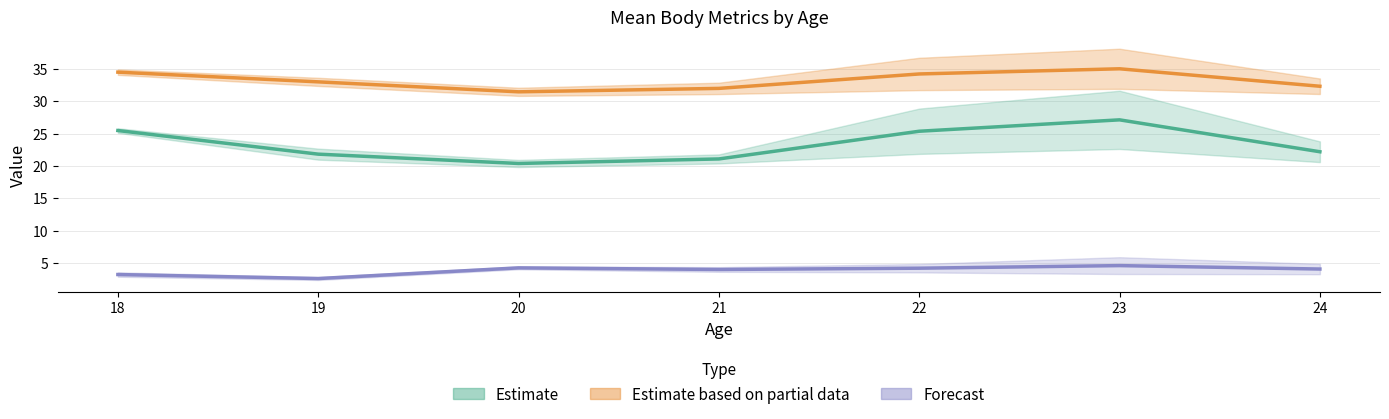

What is the difference between the second highest and second lowest values in the Forecast (CHDL) series?

1.0